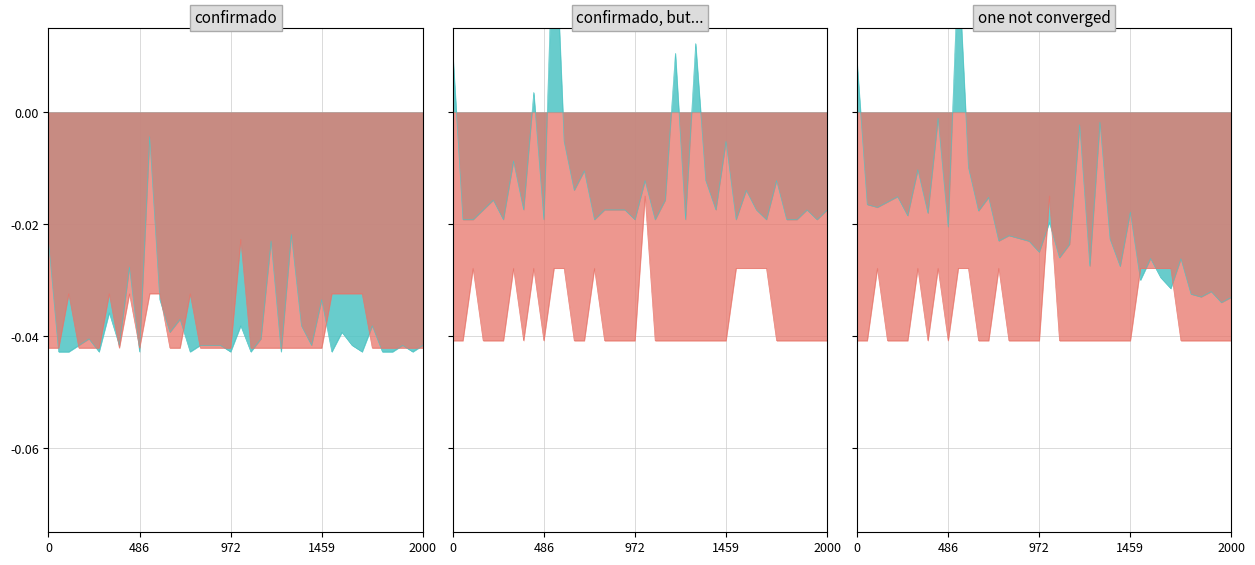

True or false: OBITO and CONFIRMADO cross at least once.

False